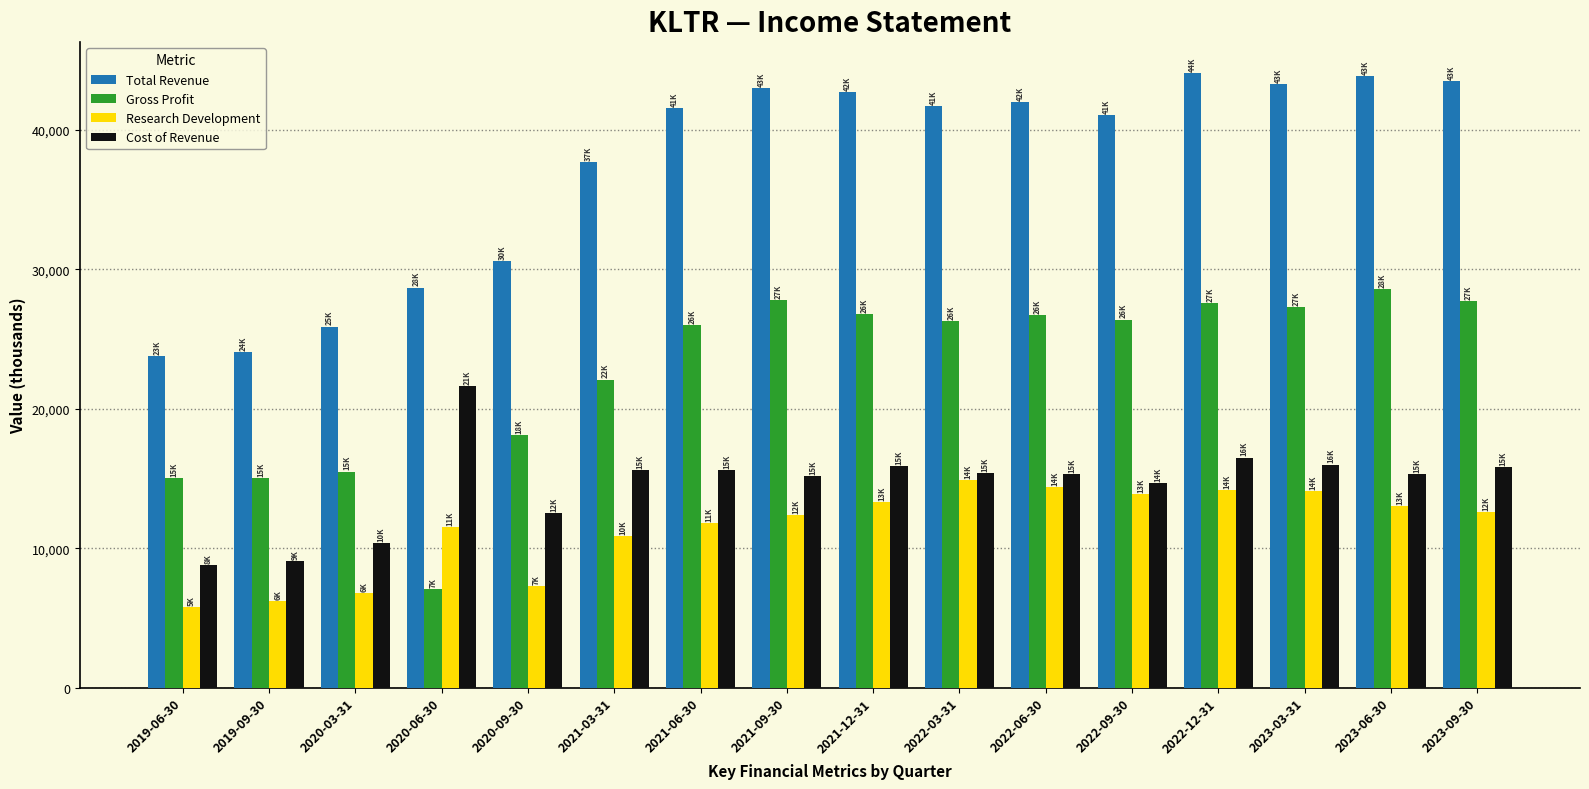

How many data points does each series have?

16